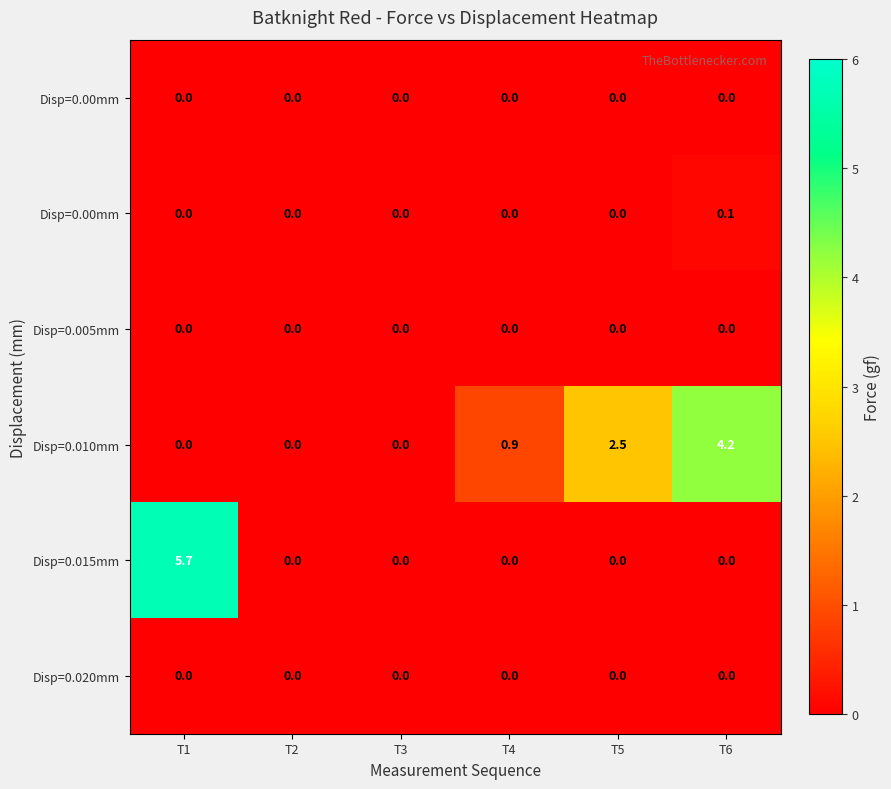

At how many categories does at least one series exceed 5?

1